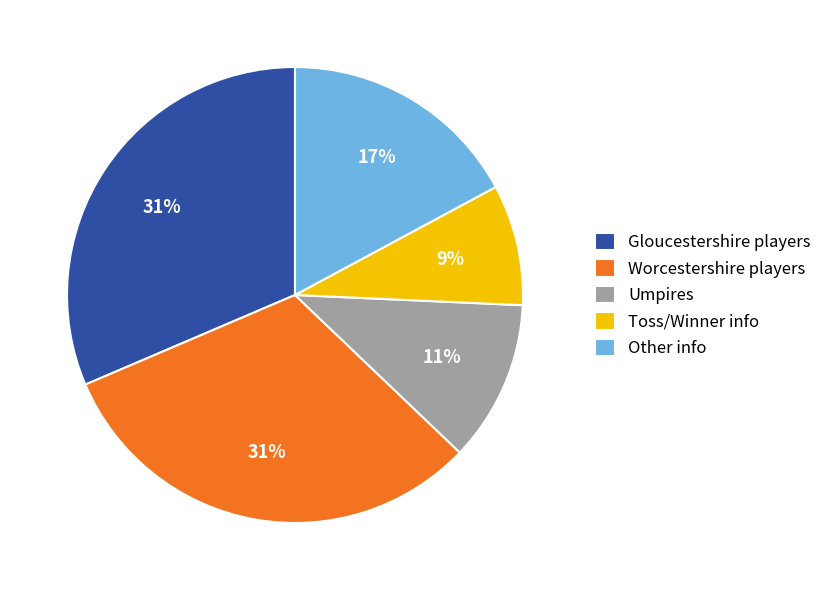

How many segments does this pie chart have?

5